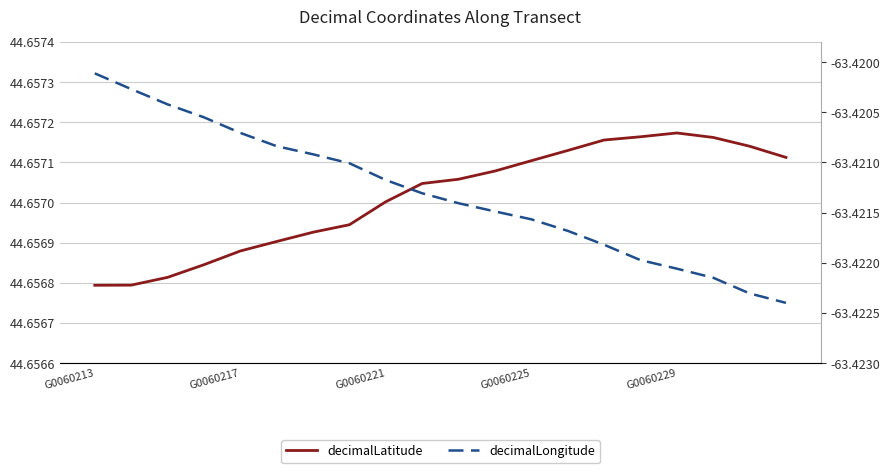

True or false: decimalLatitude has a value of 44.7 at 5.

True